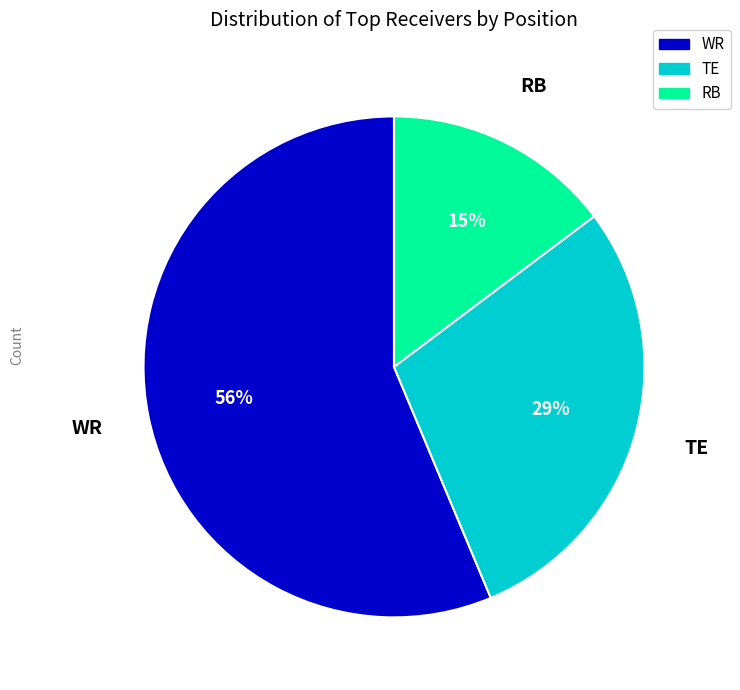

What is the ratio of the value at RB to the value at TE?

0.5